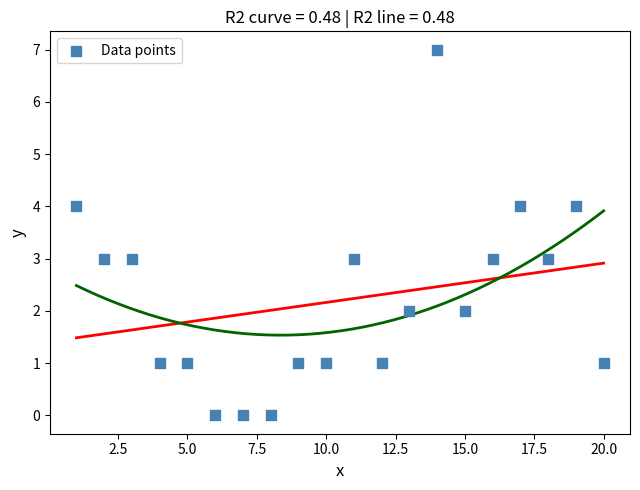

What is the range of X values (max minus min)?

19